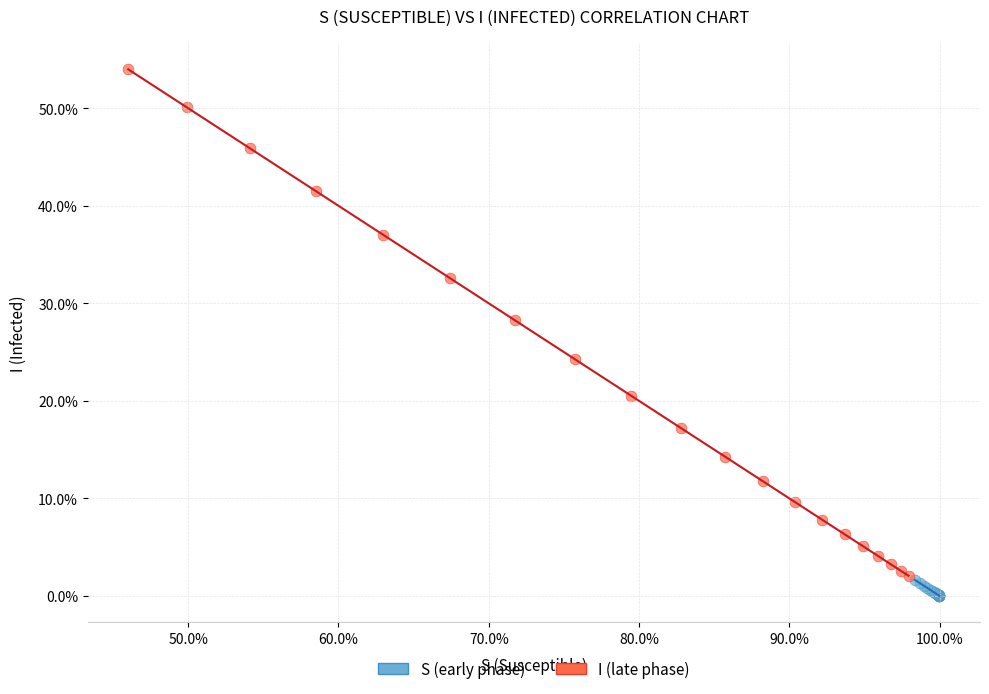

Which series reaches the maximum Y coordinate?

I (late phase)